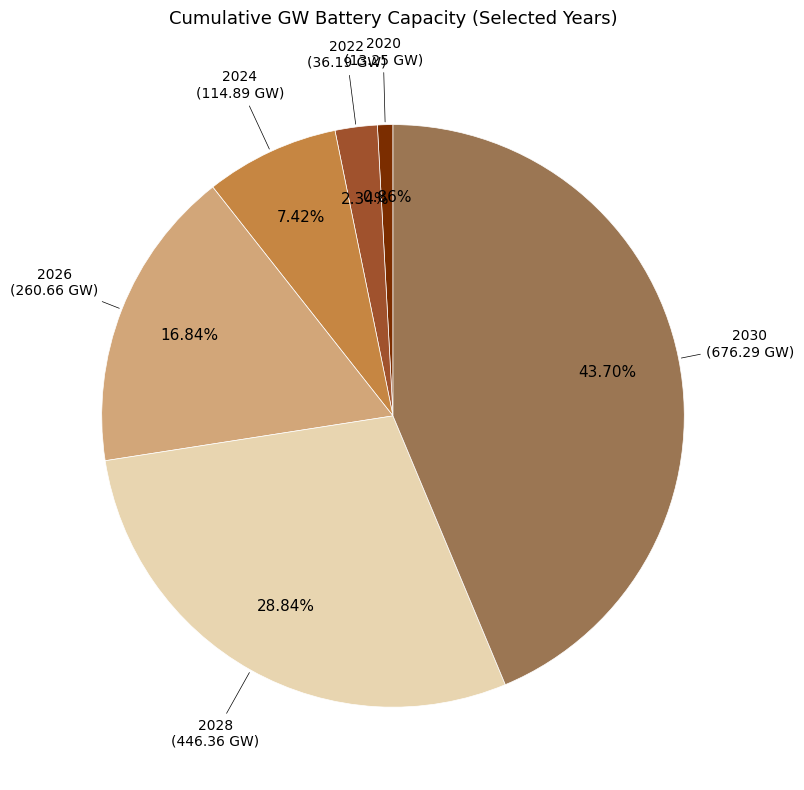

Is there a majority slice in this chart?

No